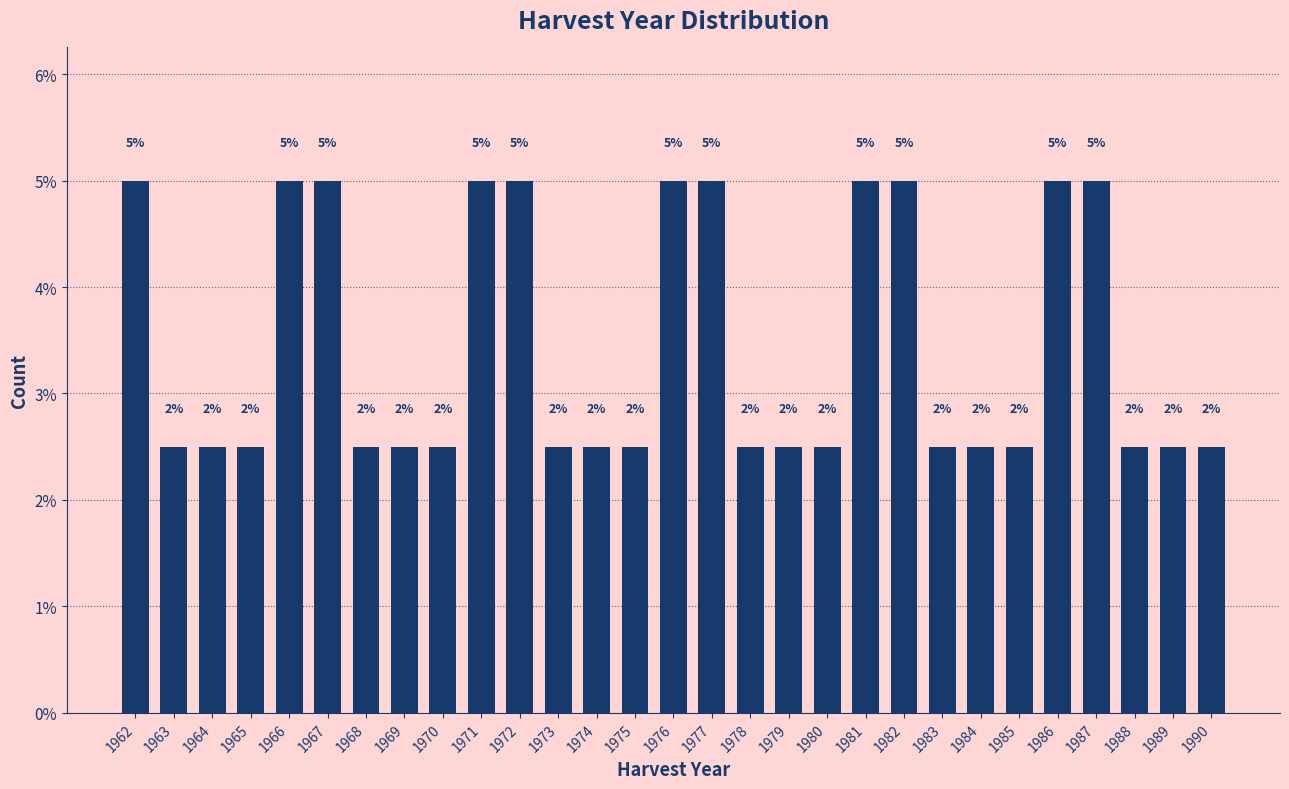

Are the bars horizontal?

No